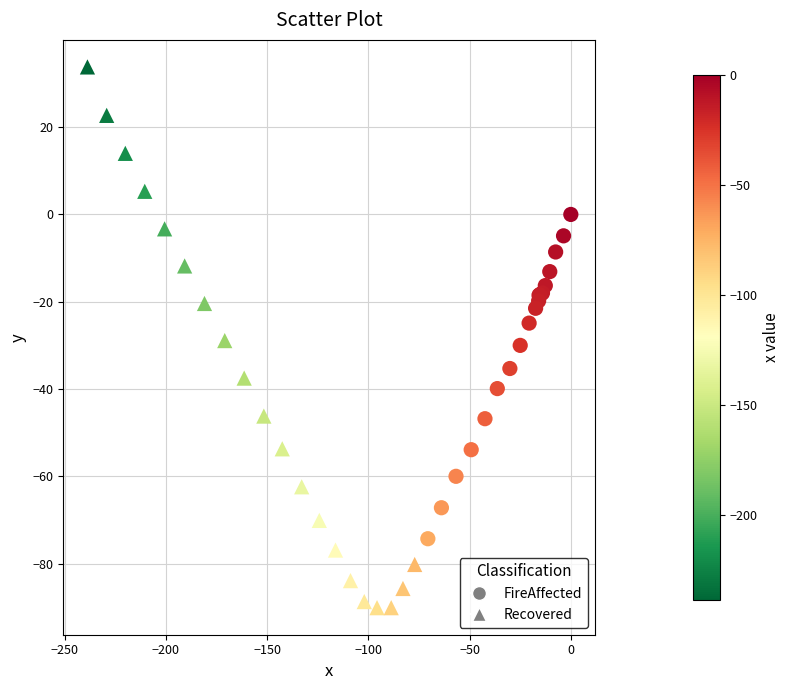

What are all the series names shown in the legend?

FireAffected, Recovered